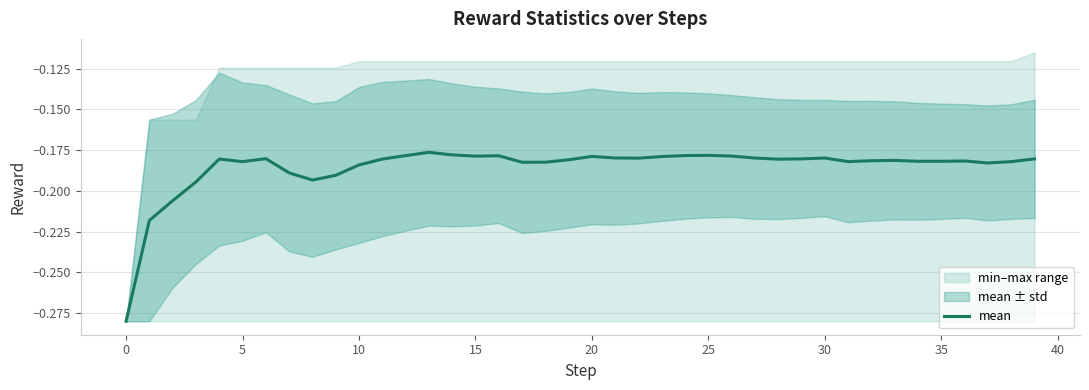

How many interior local peaks (higher than both neighbors) does the data have?

9